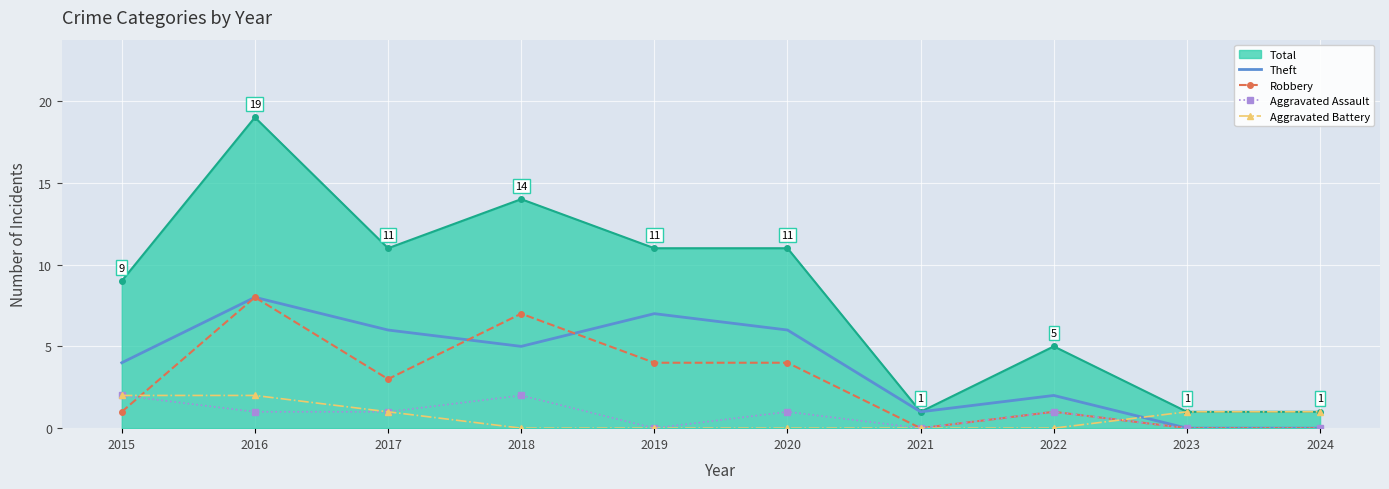

What is the total value across all series at 2022?

9